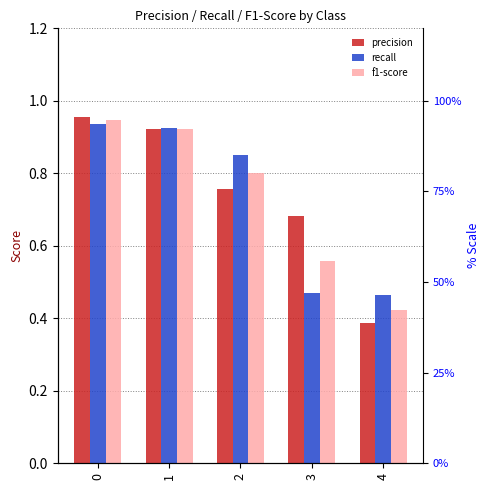

What is the value of the f1-score bar at the 4th from the left?

0.6